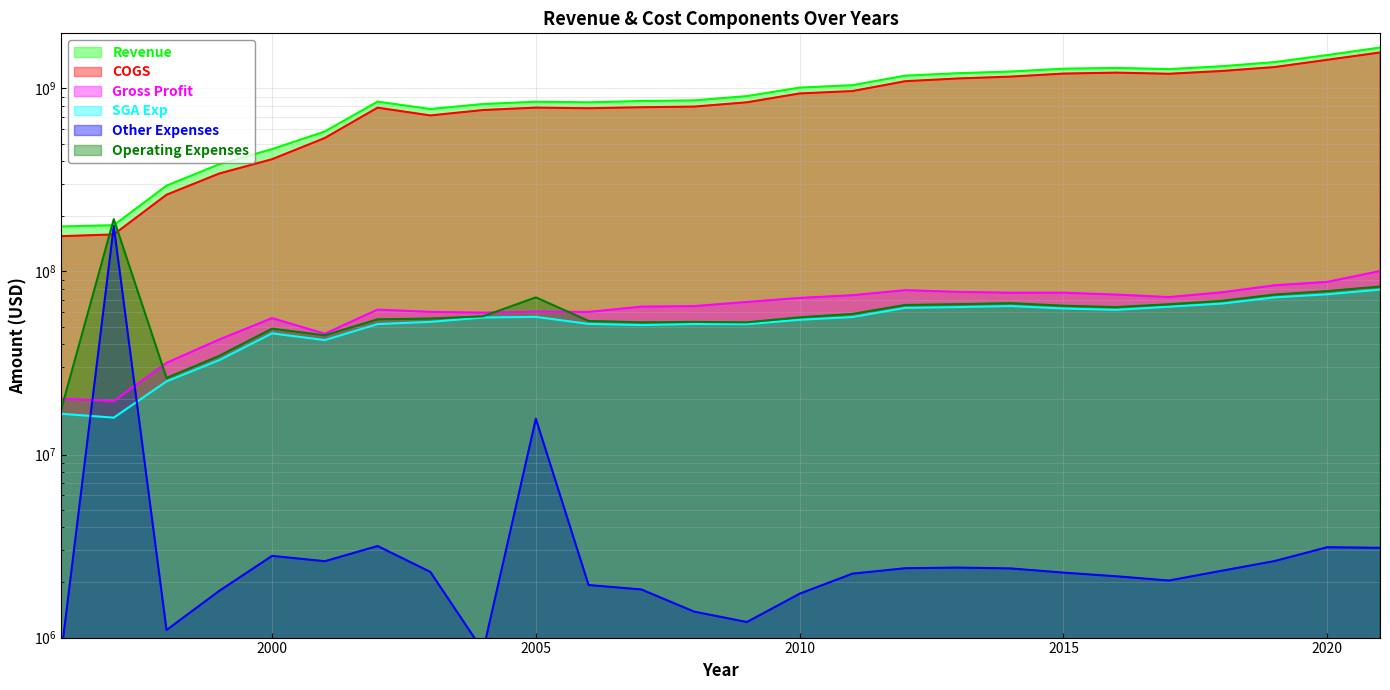

Does the chart have visible grid lines?

Yes